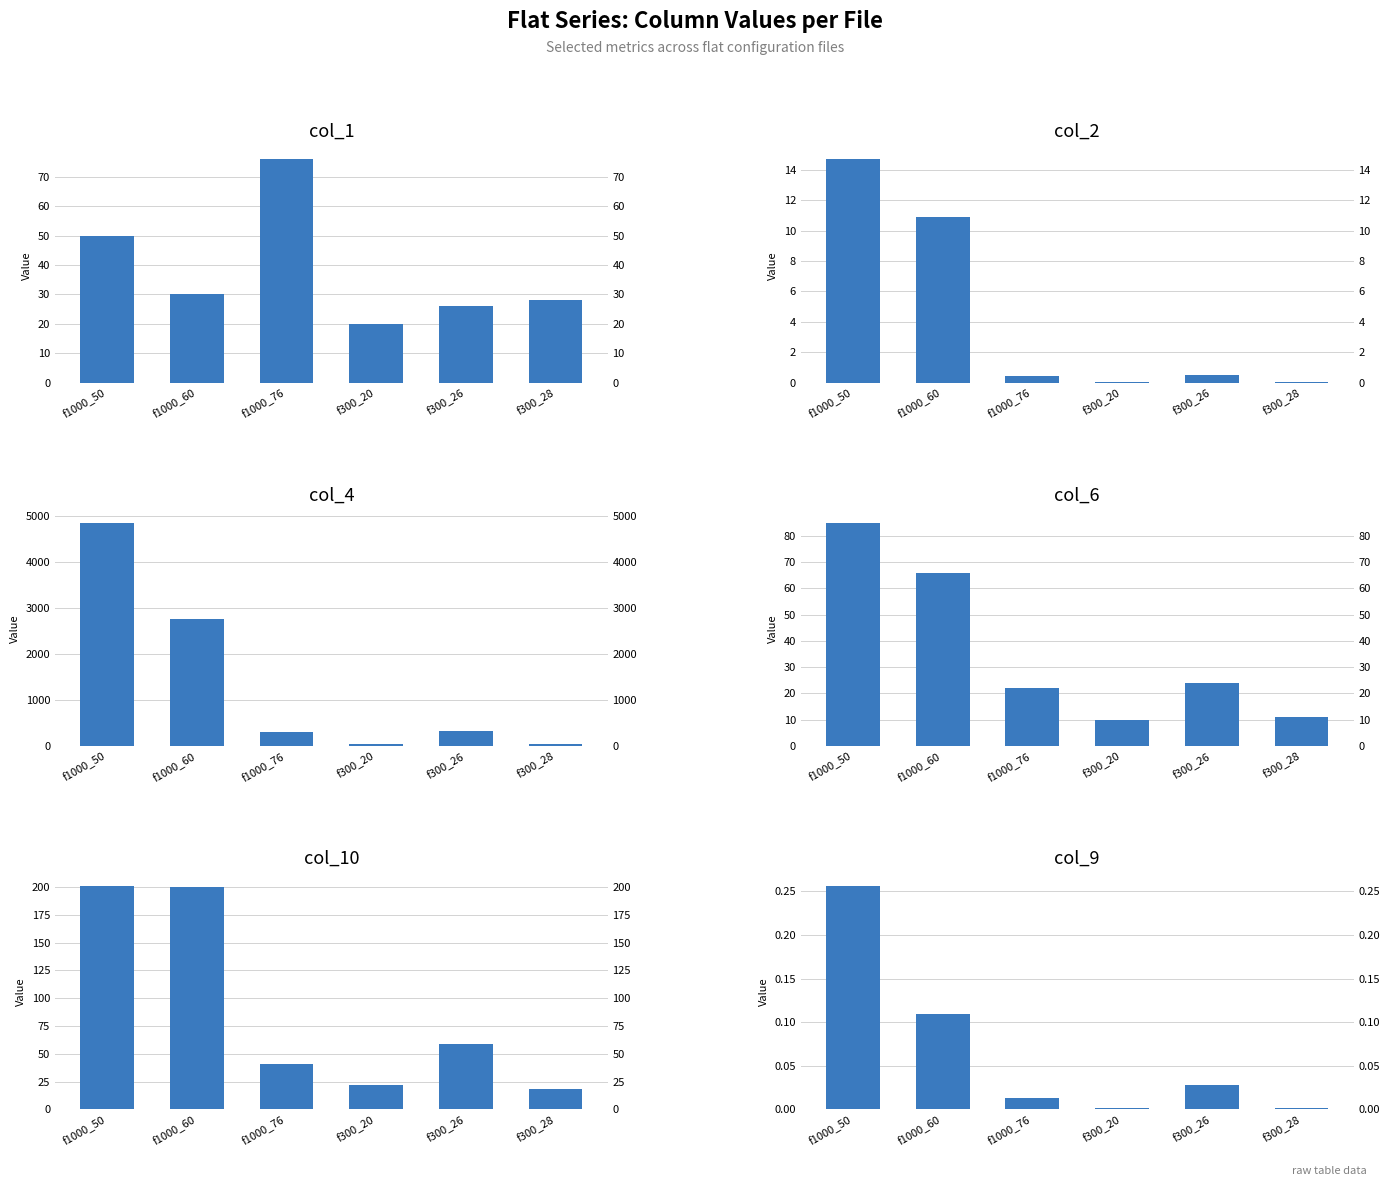

How many groups of bars are there?

6